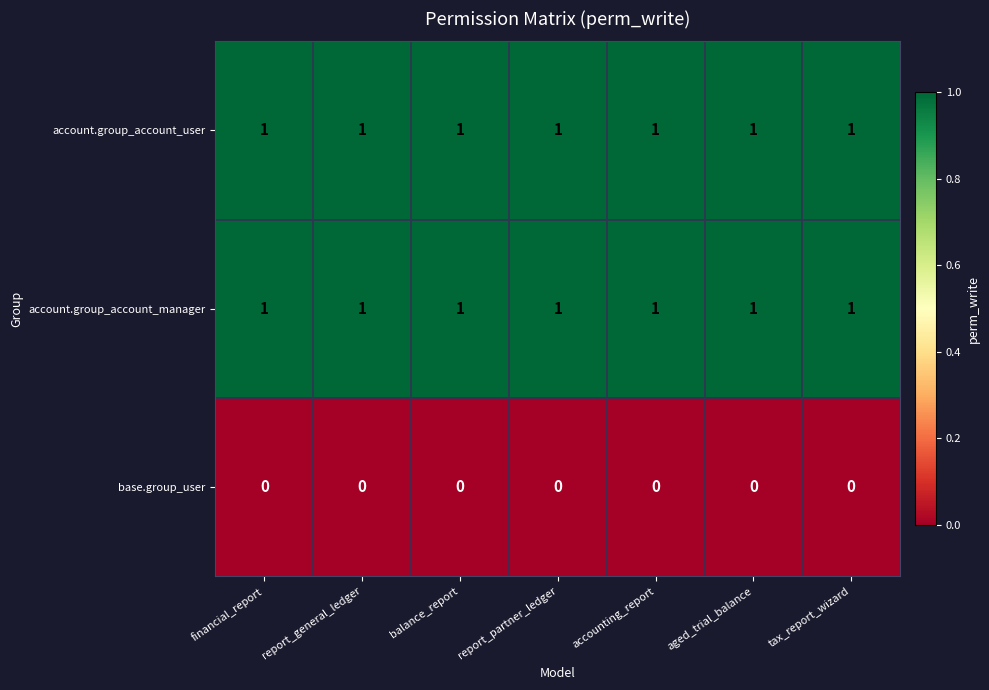

The base.group_user series shows 0 at report_general_ledger. True or false?

True